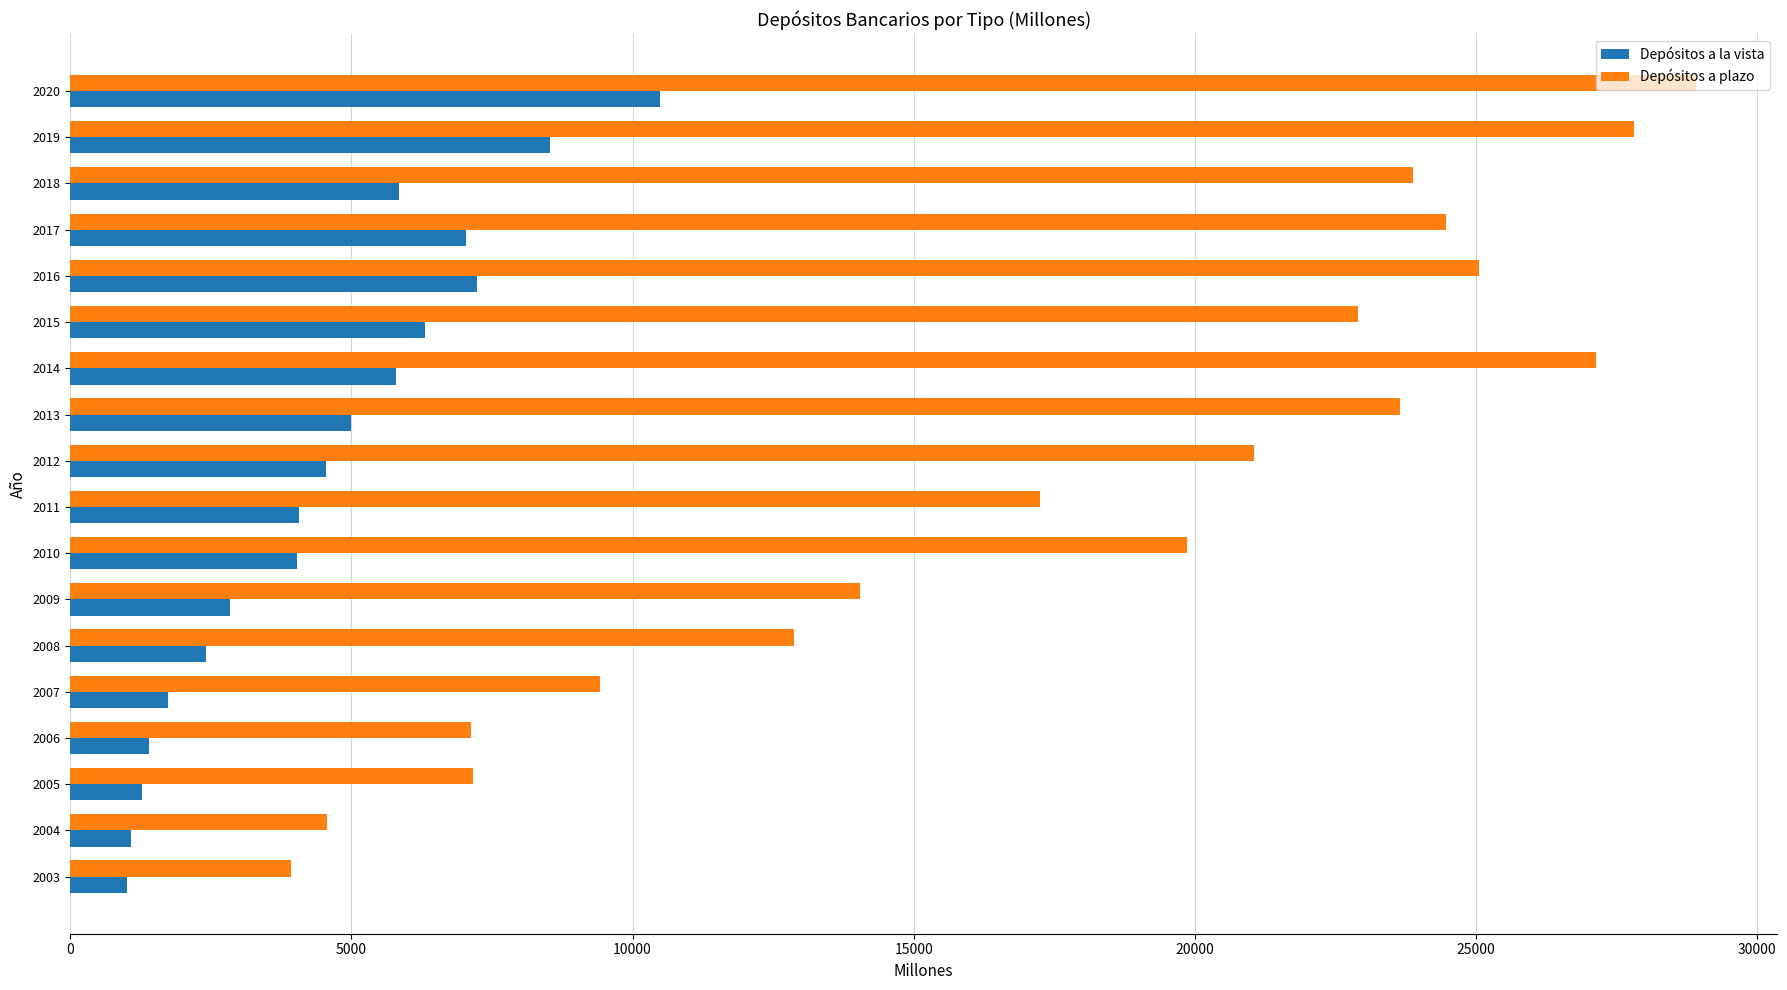

Which series has the largest range (max minus min)?

Depósitos a plazo